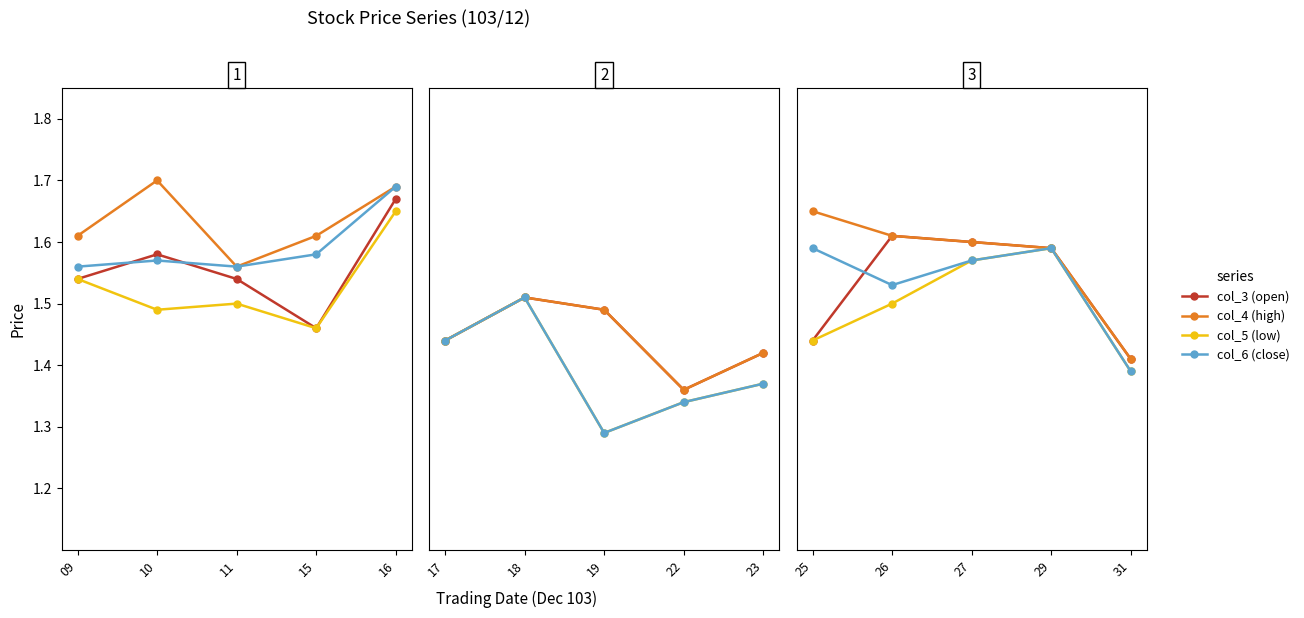

At how many categories does at least one series exceed 1?

5